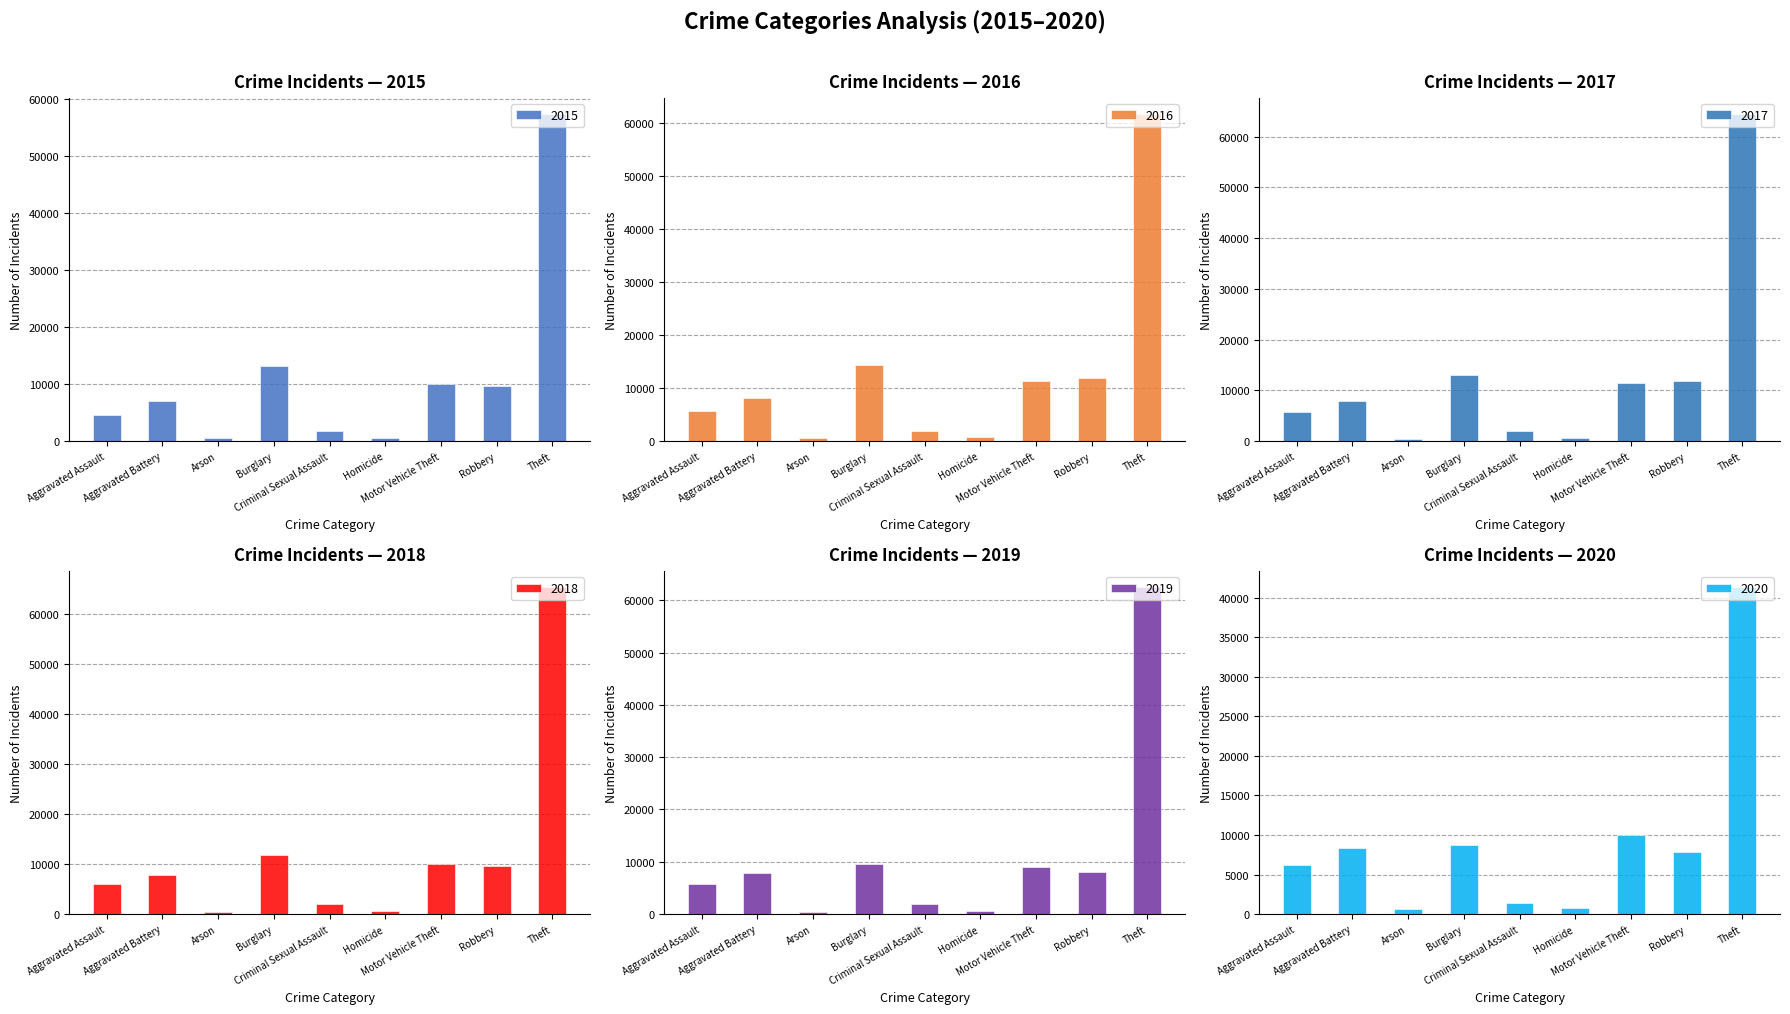

What is the label of the 6th bar from the right?

Burglary